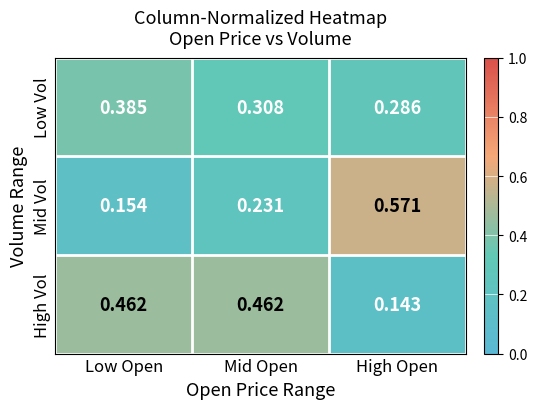

Where is Low Vol nearest to the value 0?

High Open